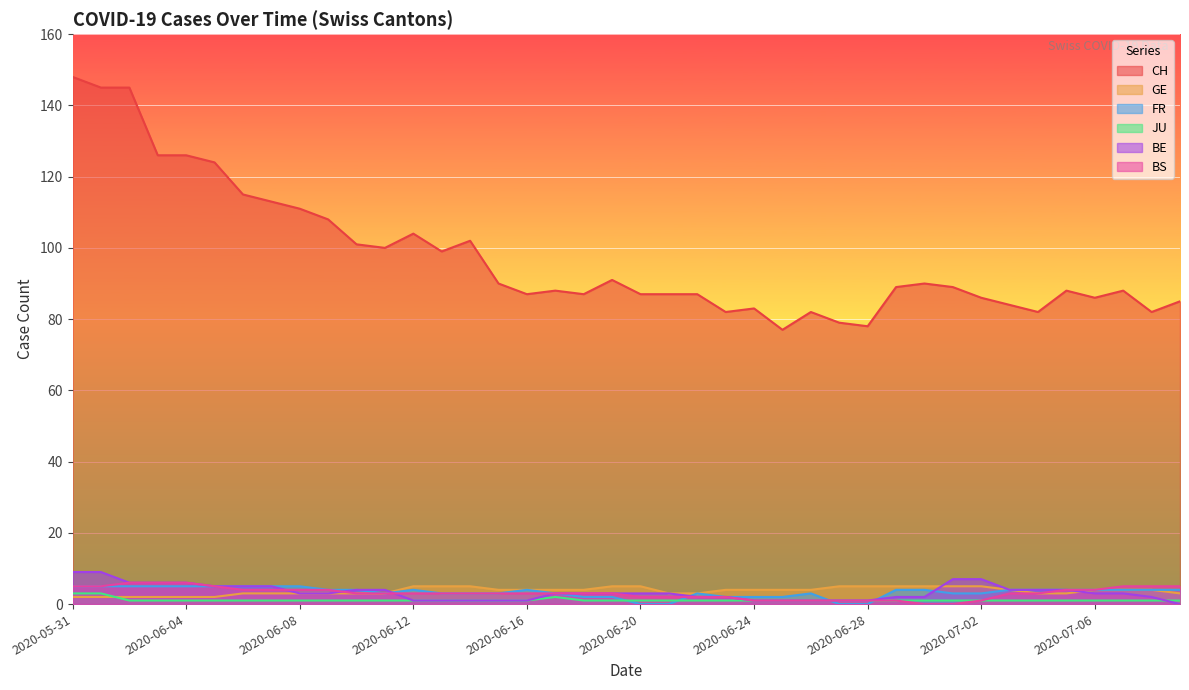

Rank the series by their maximum value, from lowest to highest.

JU, GE, FR, BS, BE, CH